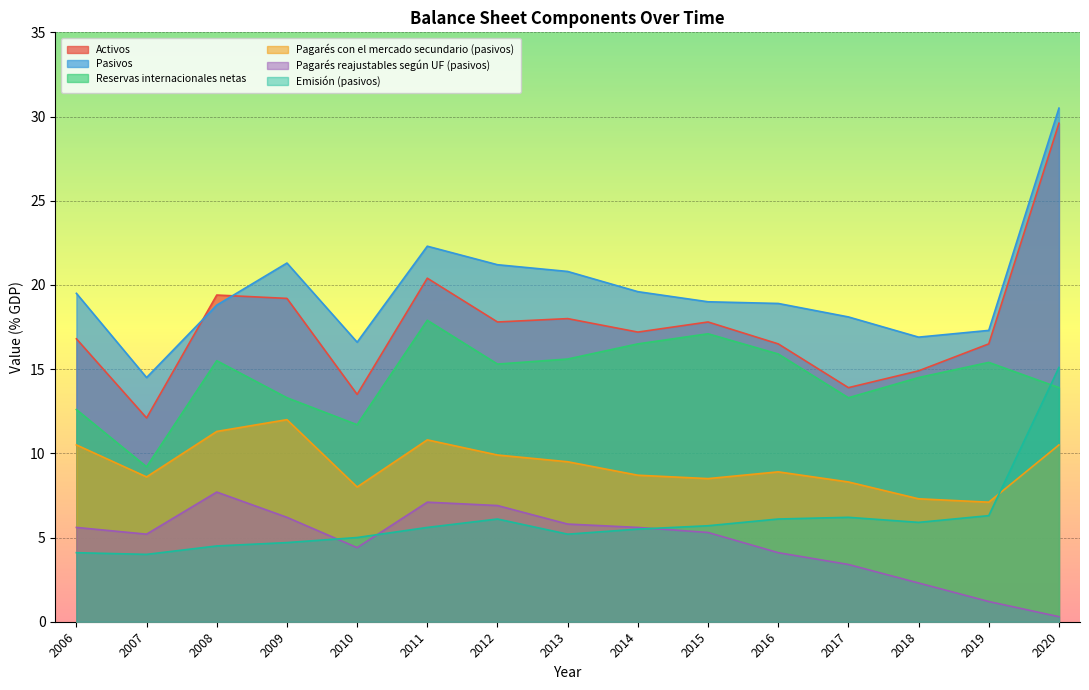

The value of Reservas internacionales netas at 2015 is 17.1. True or false?

True